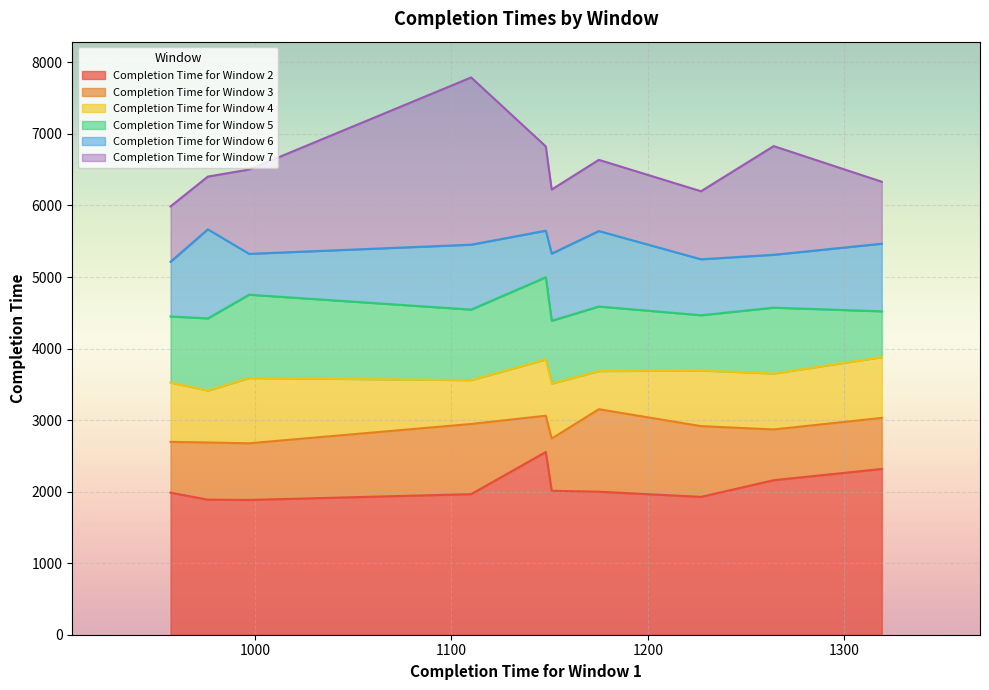

What is the difference between the maximum and minimum values in the Completion Time for Window 5 series?

608